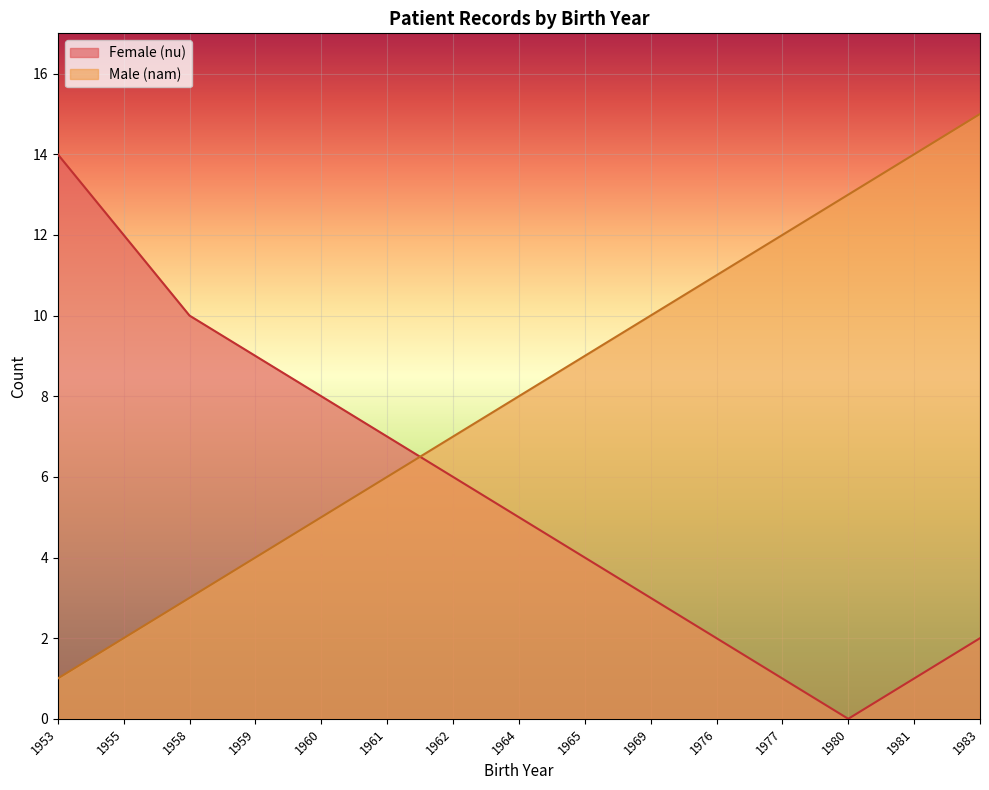

How many lines are shown in the chart?

2